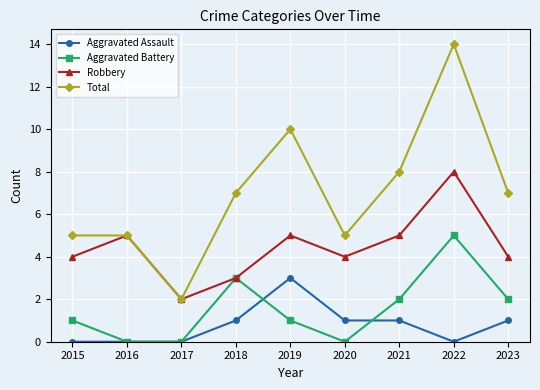

Where is the first local maximum for Aggravated Battery?

2018